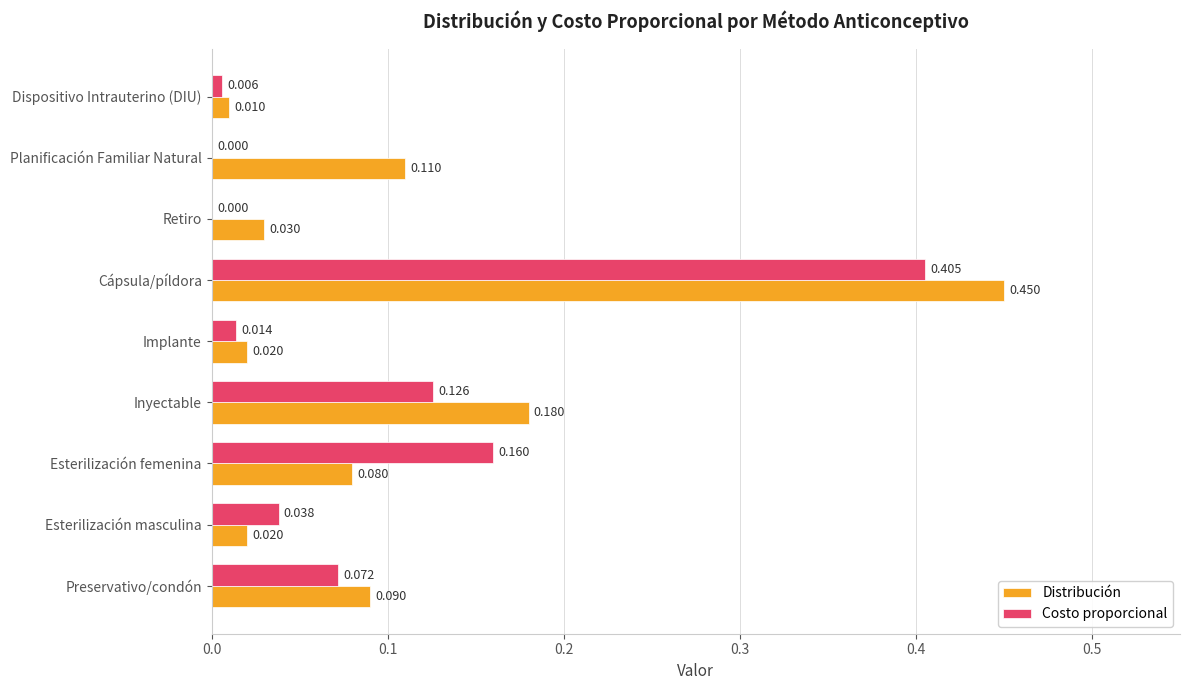

At which label is Distribución closest to 0?

Dispositivo Intrauterino (DIU)